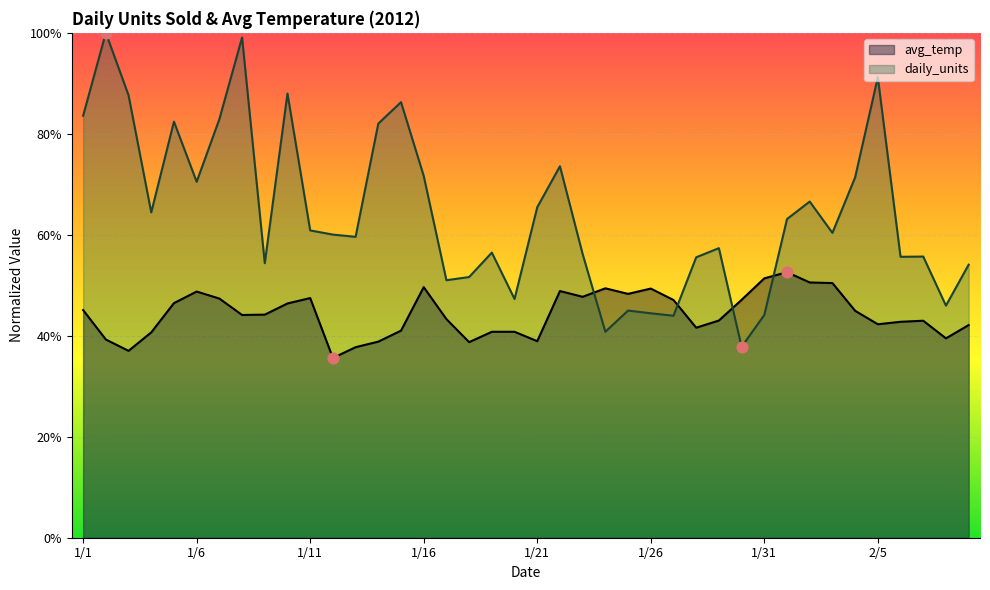

What are all the series names shown in the legend?

avg_temp, daily_units